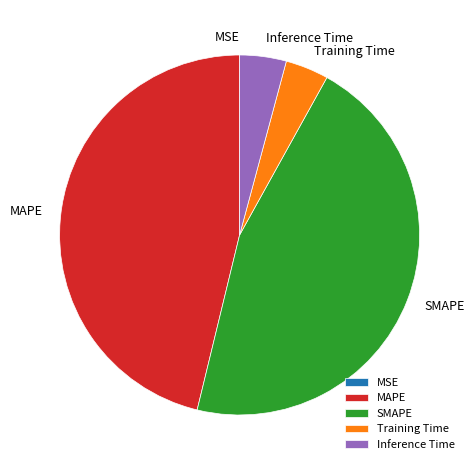

Does any single category account for the majority?

No